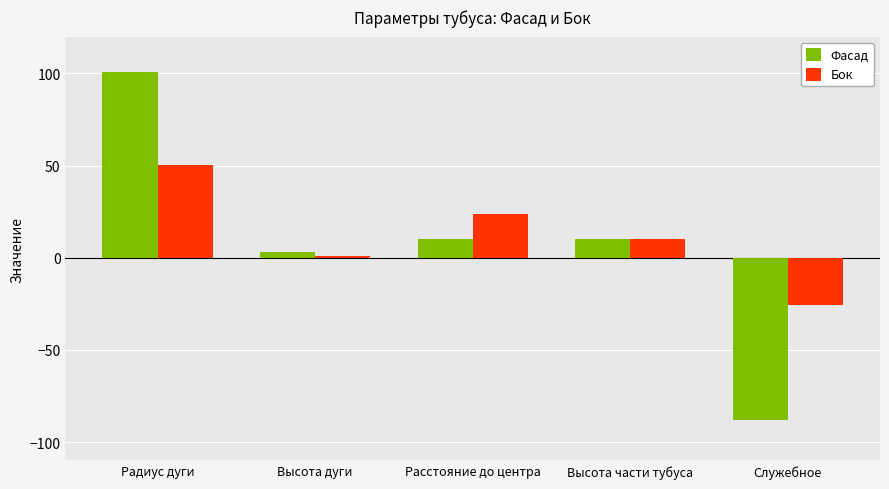

The Фасад series shows 10.0 at Расстояние до центра. True or false?

True